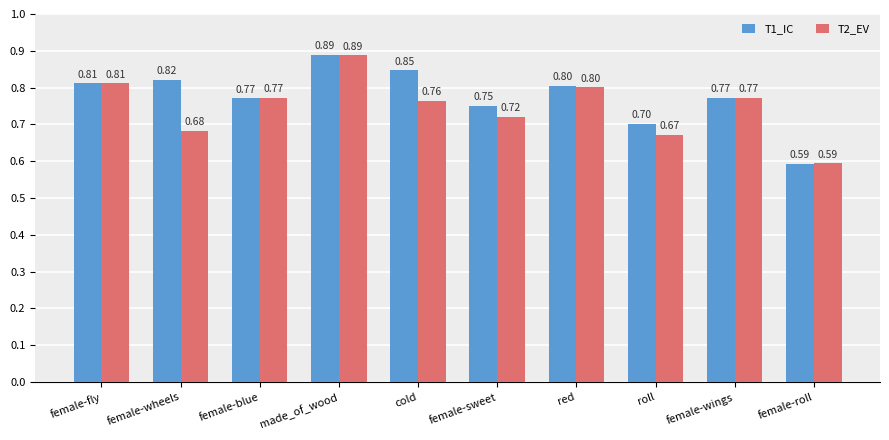

Between female-sweet and female-wings, which series saw the biggest shift?

T2_EV